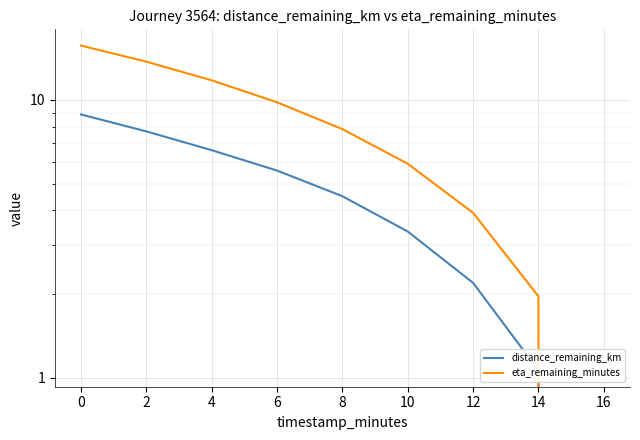

True or false: distance_remaining_km has more than 2 points higher than both neighbors.

False